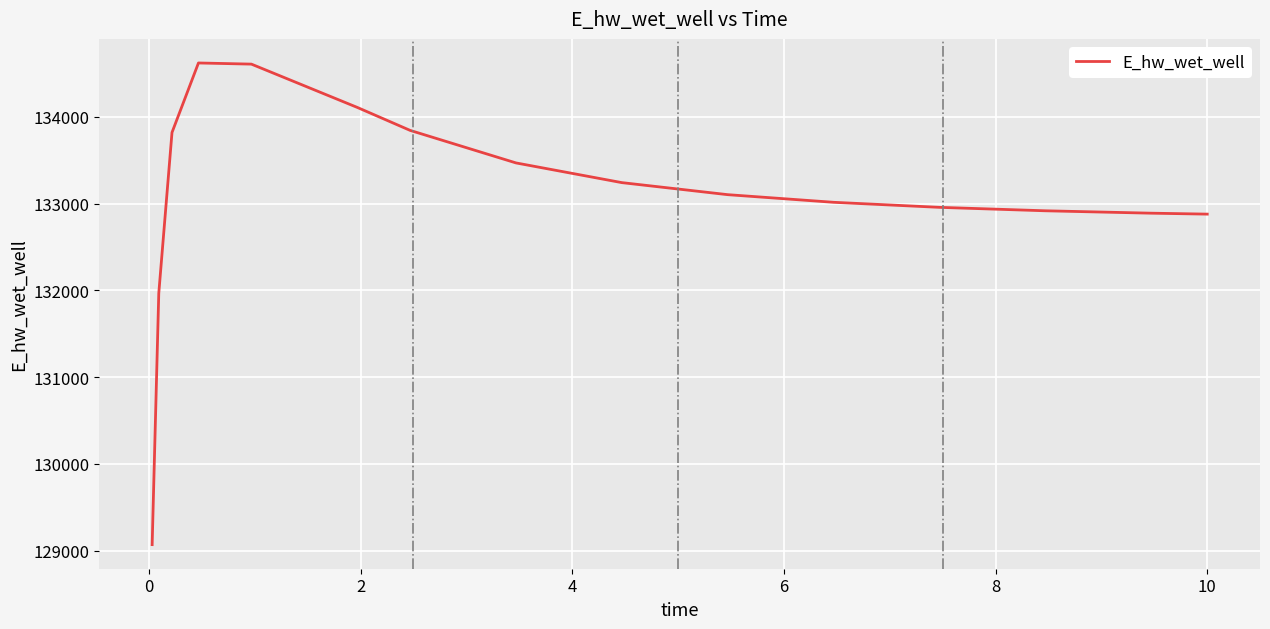

Count the number of data series in this chart.

1